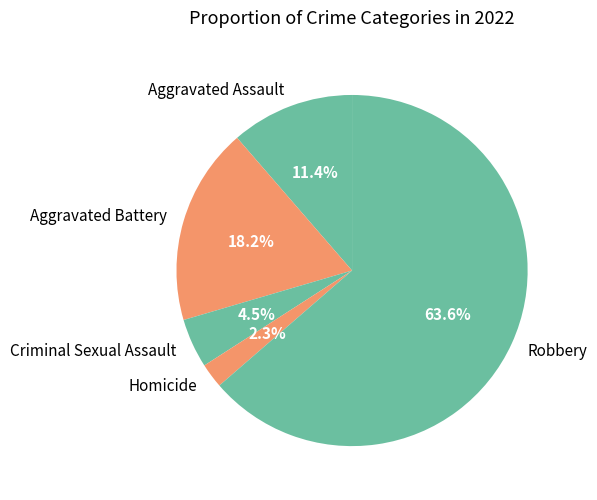

Between Homicide and Criminal Sexual Assault, which is larger?

Criminal Sexual Assault